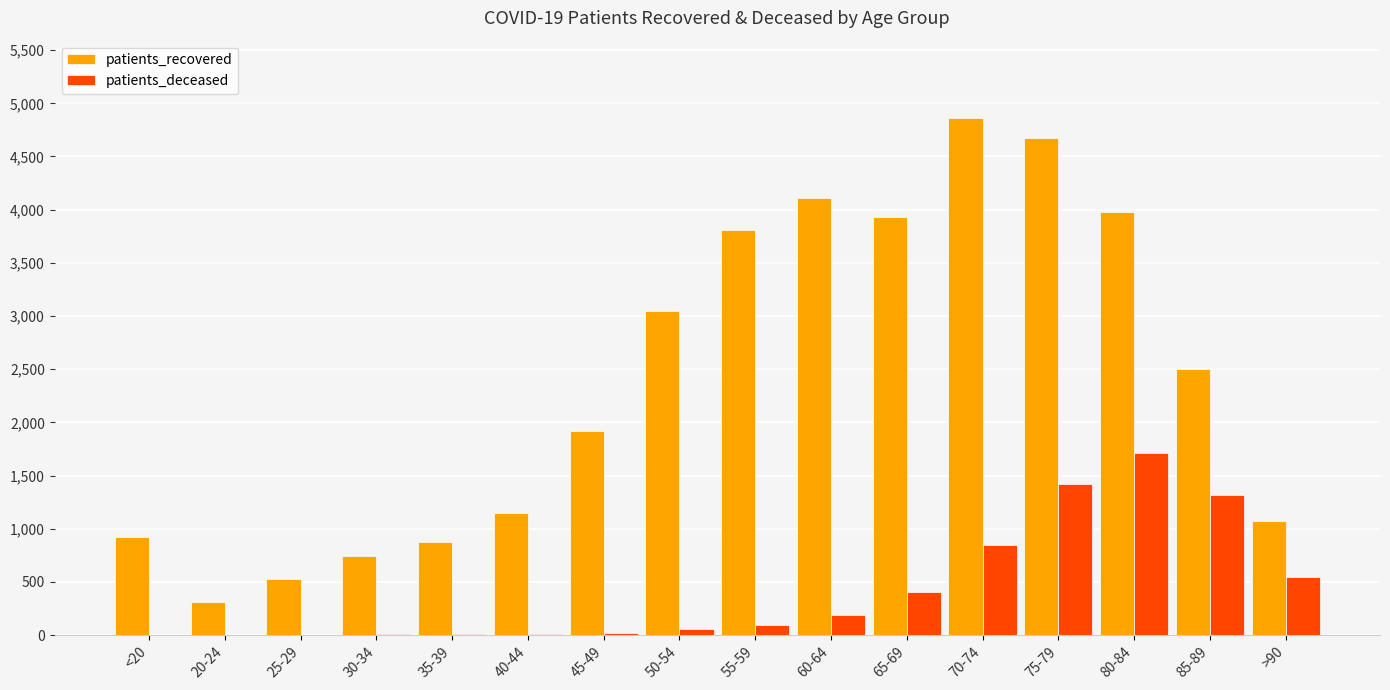

The value of patients_deceased at 70-74 is 848. True or false?

True